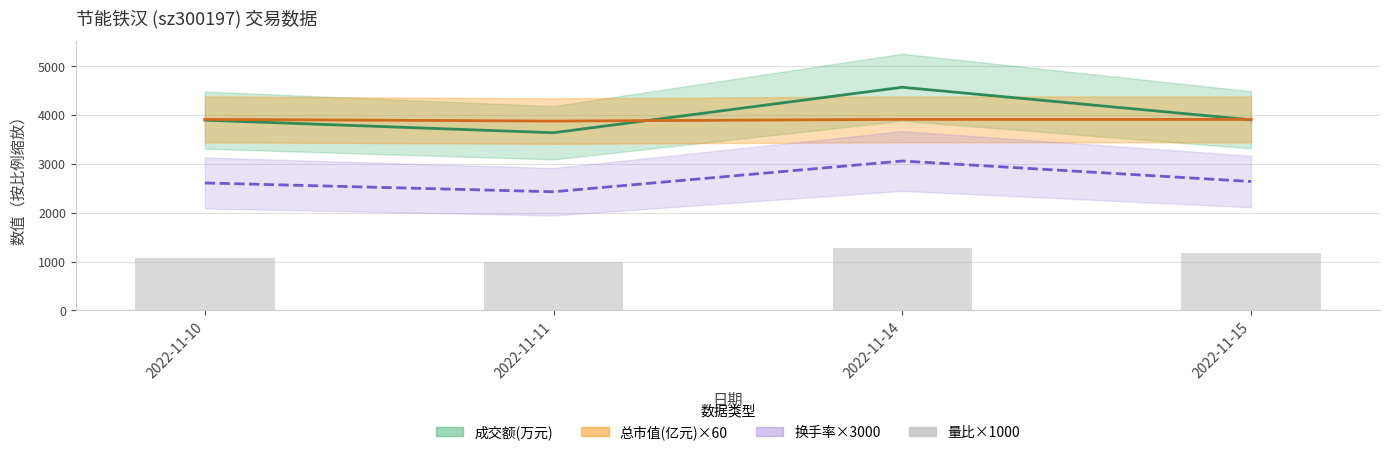

Are the bars grouped side by side (vs. stacked)?

No